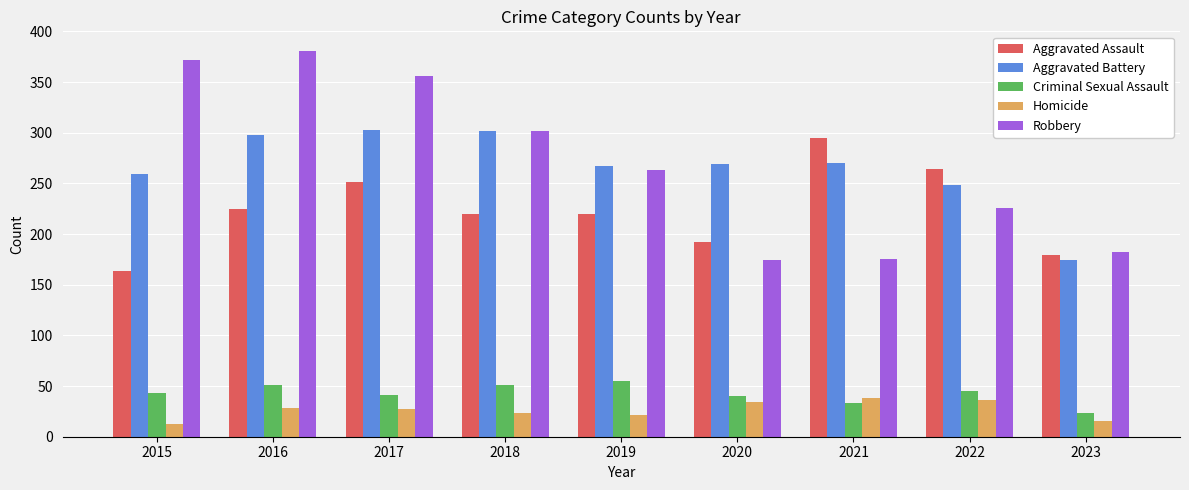

True or false: Criminal Sexual Assault has a value of 51 at 2016.

True